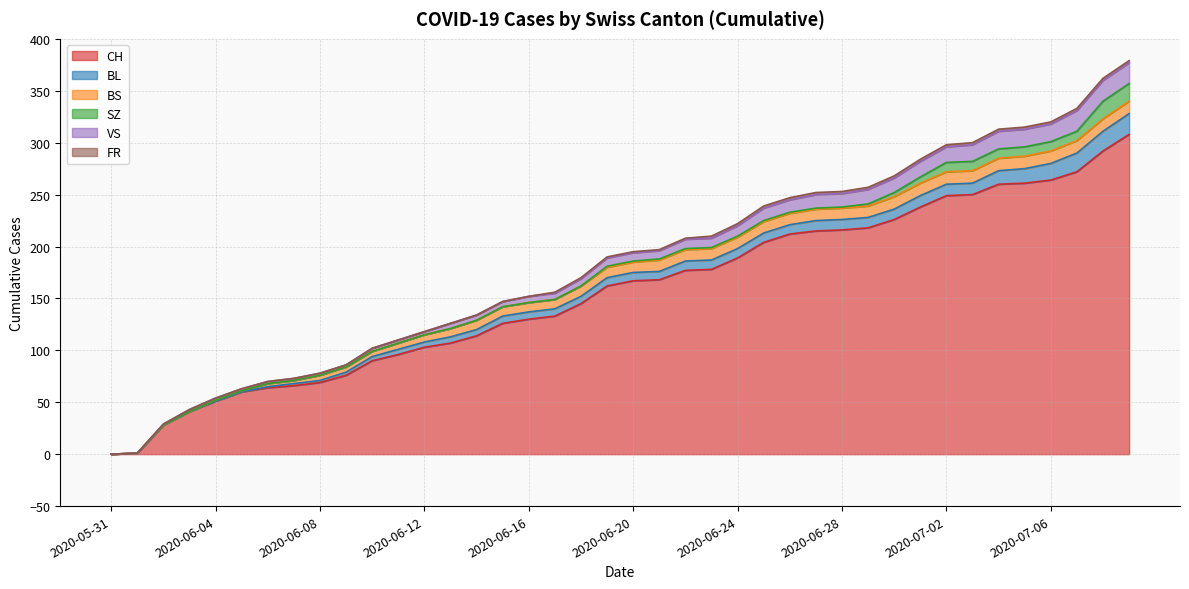

True or false: SZ has more than 0 points higher than both neighbors.

False